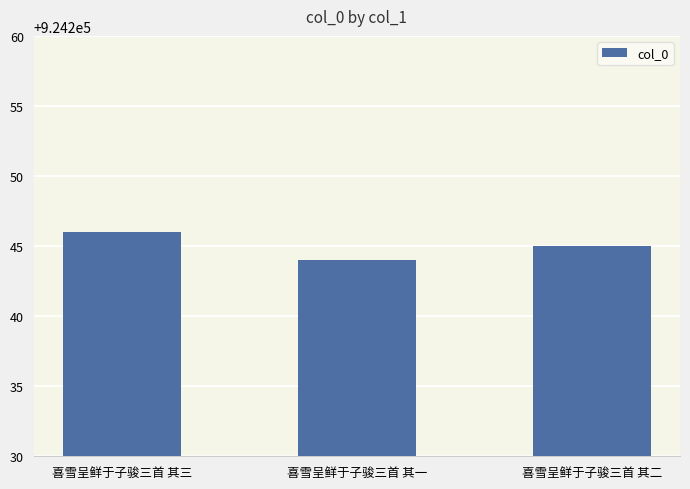

Which label corresponds to the smallest value in the chart?

喜雪呈鲜于子骏三首 其一